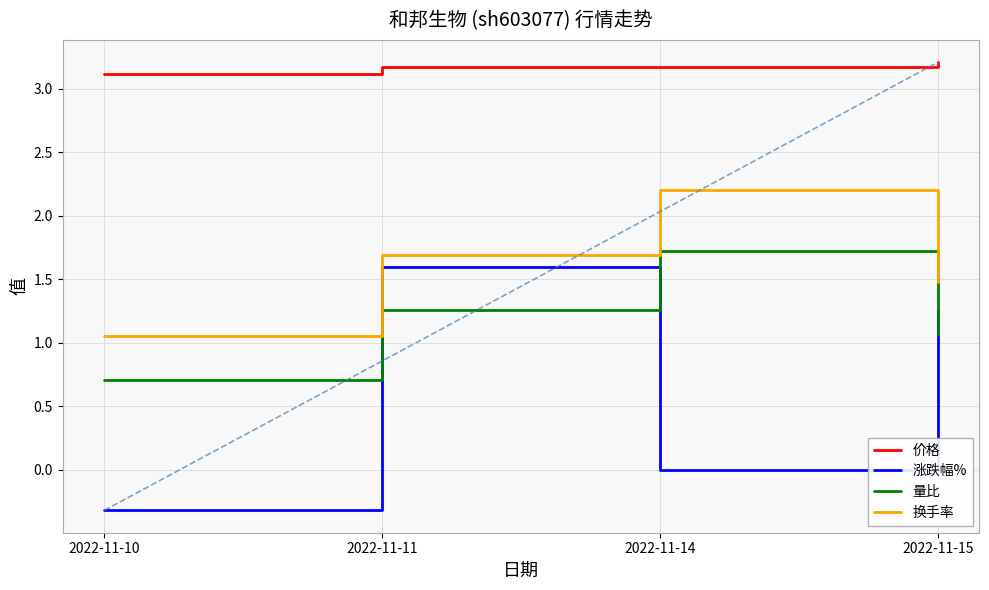

Which category has the highest value across all series?

2022-11-15